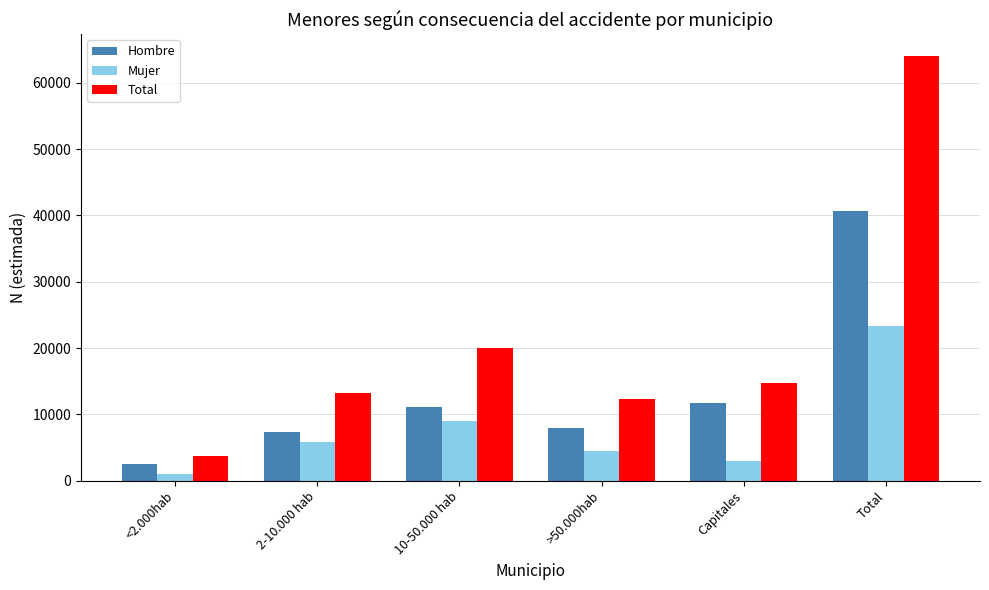

What is the average value of the Mujer series?

7790